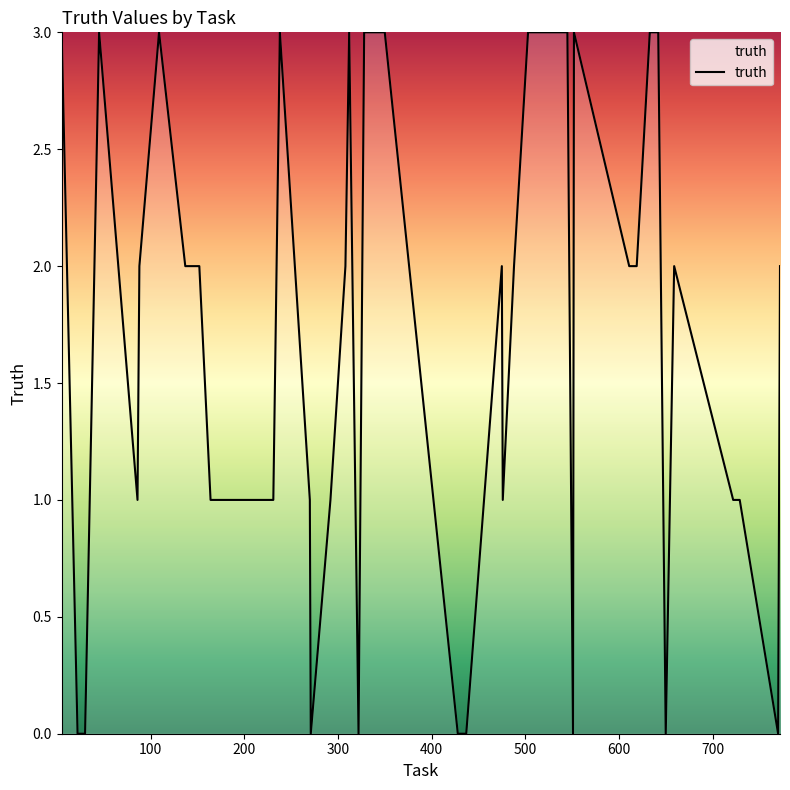

What is the difference between the maximum and minimum values?

3